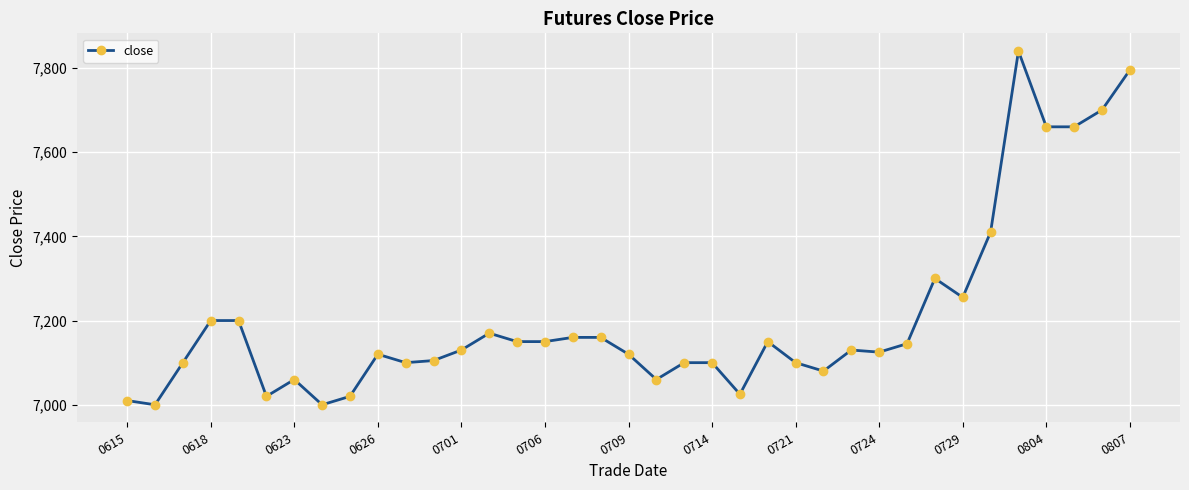

True or false: there are more than 2 points higher than both neighbors.

True